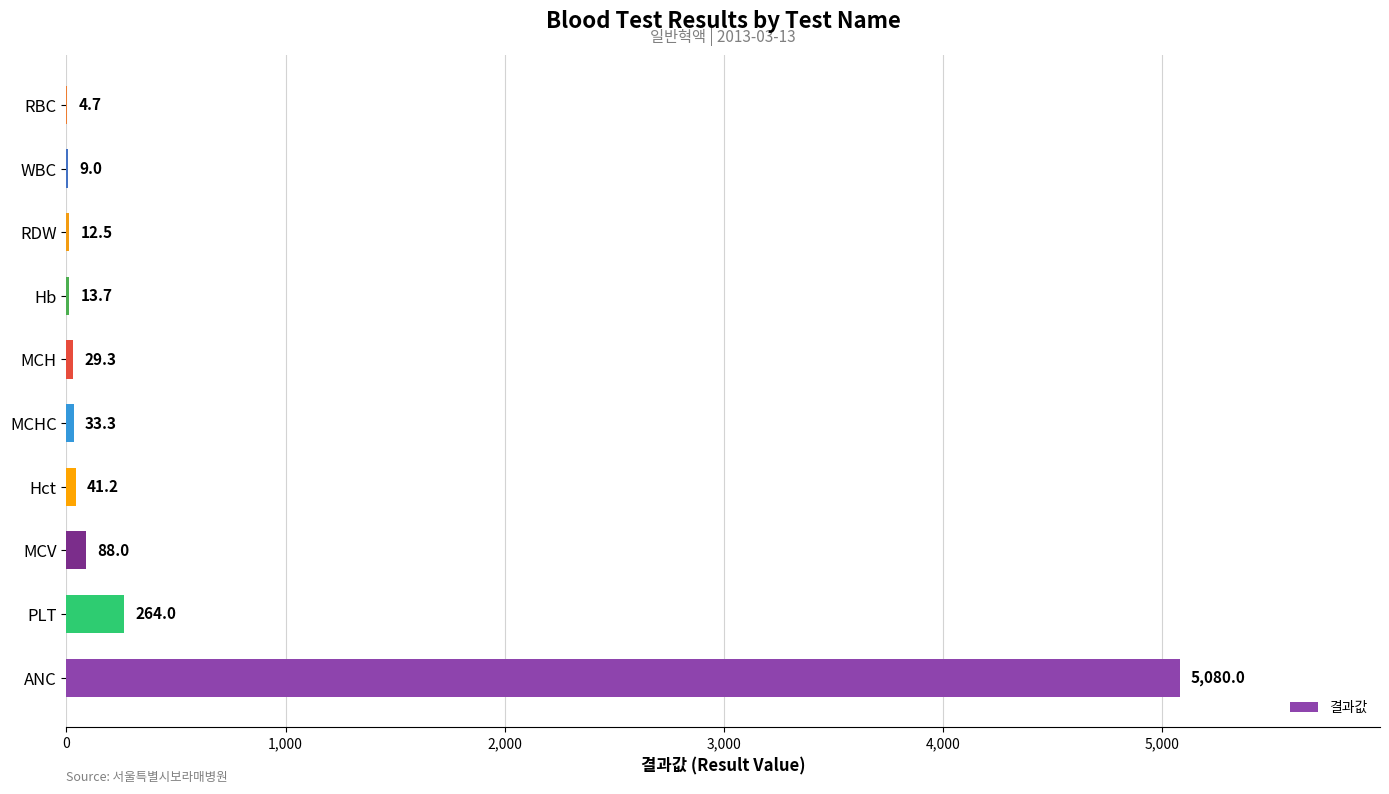

The chart shows a value of 12.5 at RDW. True or false?

True